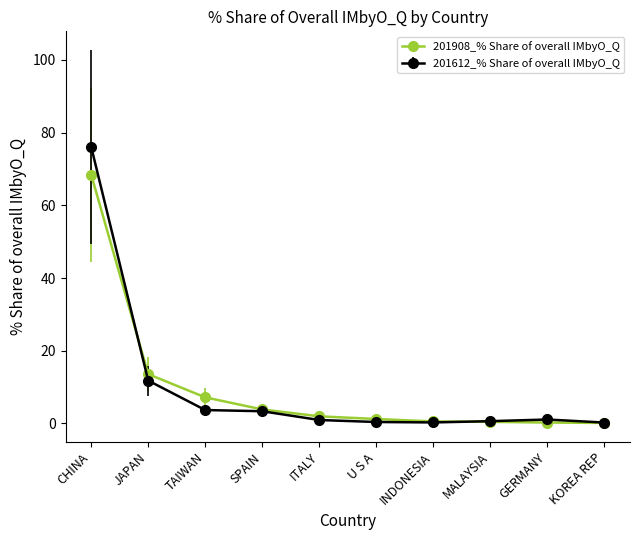

Which category has the highest value in the 201612_% Share of overall IMbyO_Q series?

CHINA